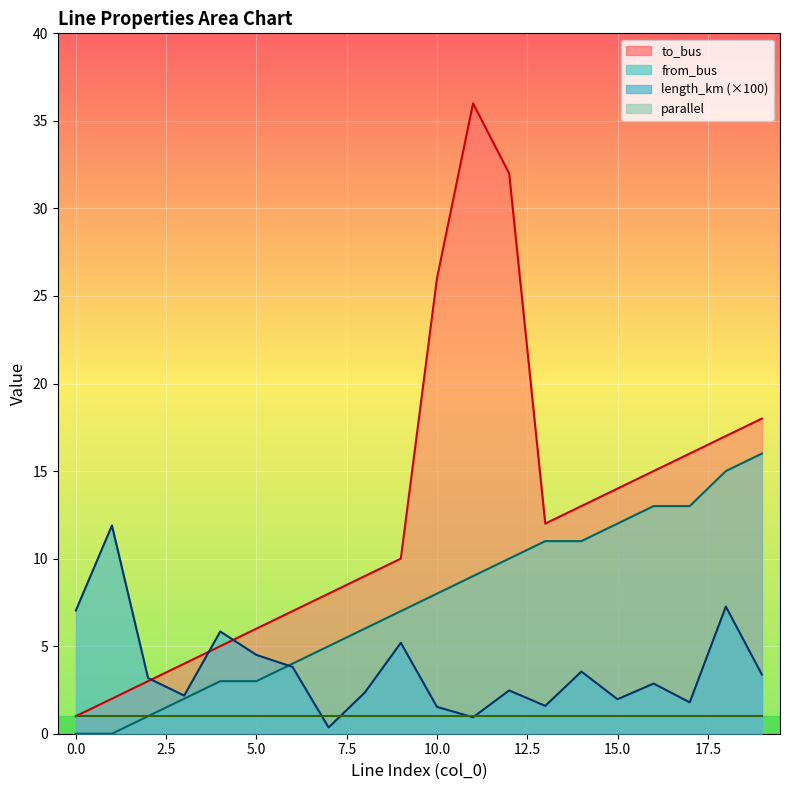

Which series has the widest spread of values?

to_bus